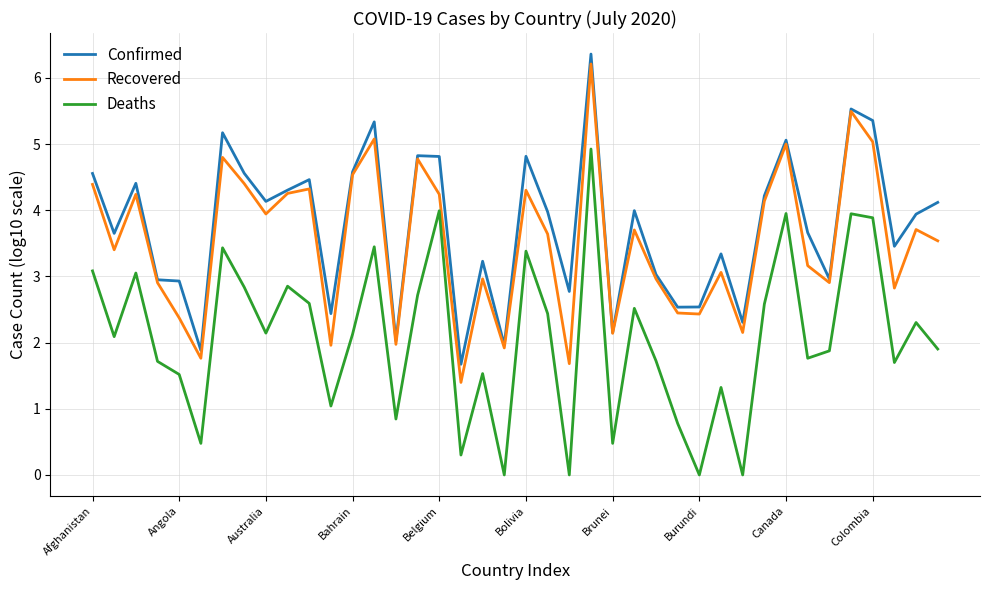

In Recovered, how many points are higher than both neighbors (excluding endpoints)?

13